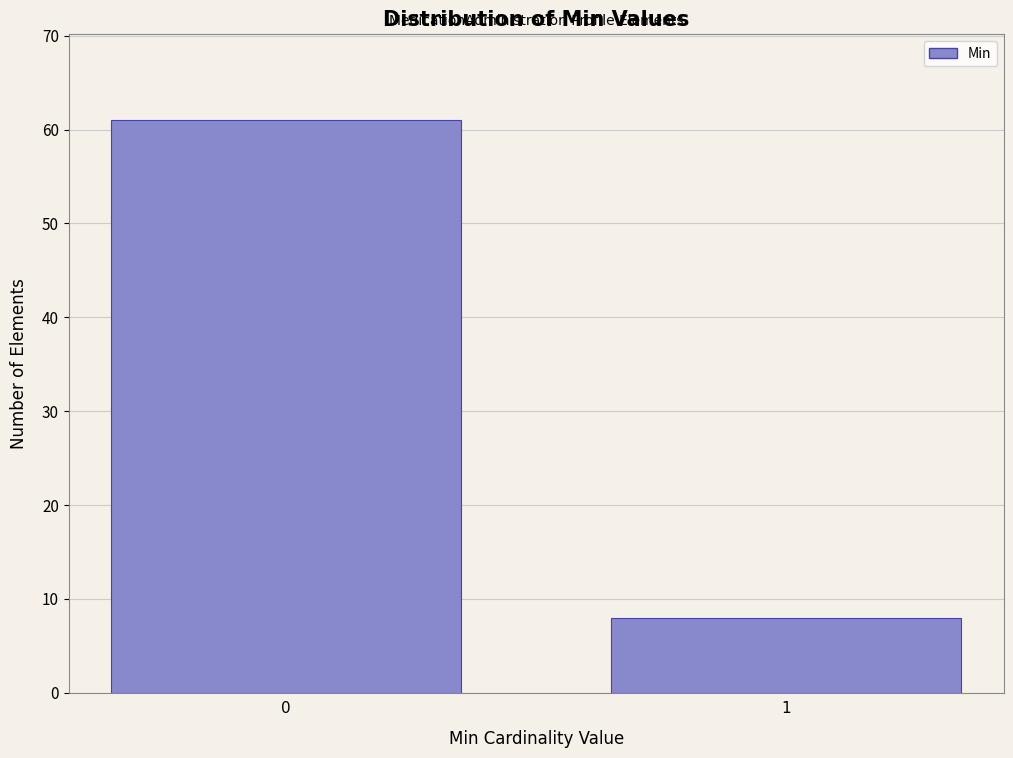

Reading left to right, what are all the values shown in this chart?

0=61	1=8